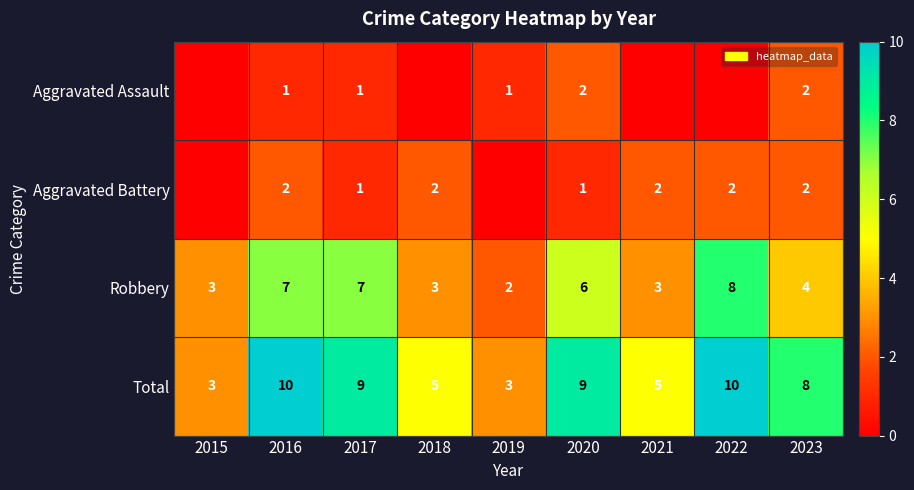

At 2016, list the series in order from smallest to largest.

Aggravated Assault, Aggravated Battery, Robbery, Total